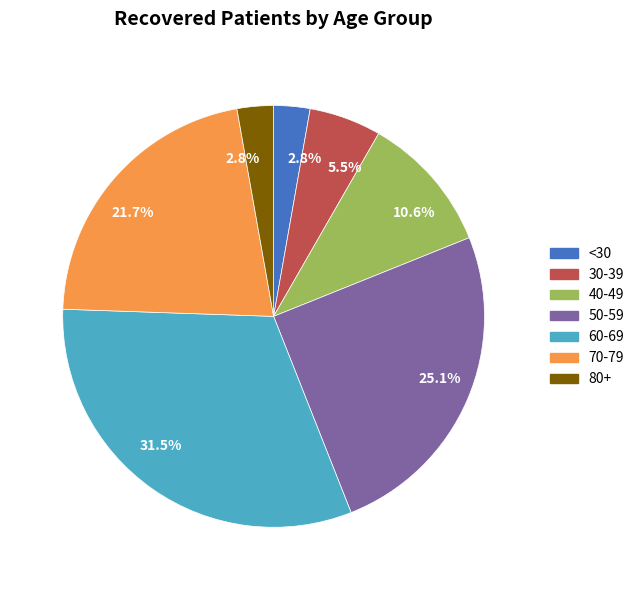

Is there any slice that represents more than half of the pie?

No